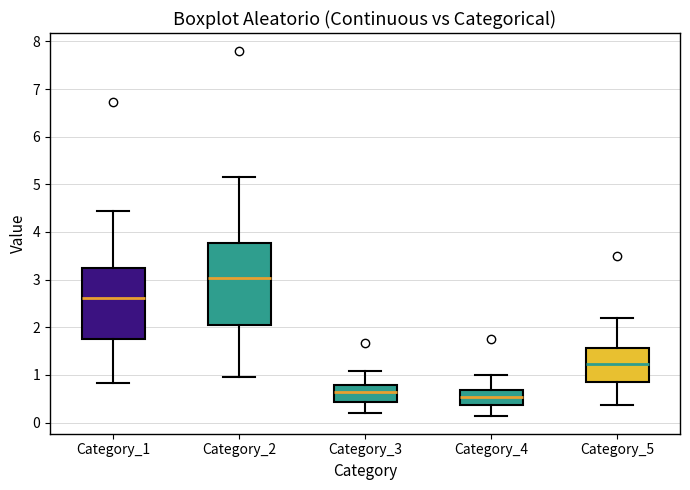

Reading left to right, transcribe this box plot: for each box, give where its median line is, the range the box spans, and where its two whiskers end, as read against the y-axis. The values are not printed on the chart, so give them approximately, as read against the axis.

Category_1: median 2.6, box 1.8 to 3.2, whiskers 0.8 to 4.4
Category_2: median 3.0, box 2.0 to 3.8, whiskers 1.0 to 5.1
Category_3: median 0.6, box 0.4 to 0.8, whiskers 0.2 to 1.1
Category_4: median 0.5, box 0.4 to 0.7, whiskers 0.1 to 1.0
Category_5: median 1.2, box 0.8 to 1.6, whiskers 0.4 to 2.2